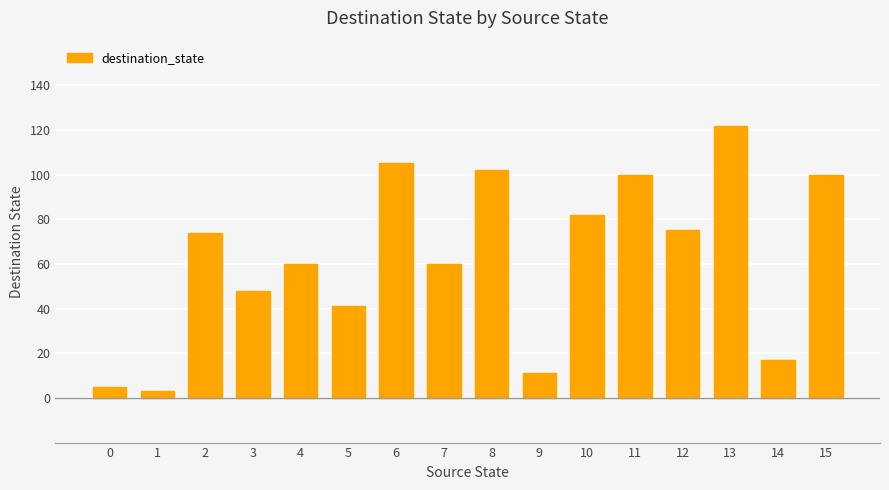

How many series are shown in this chart?

1